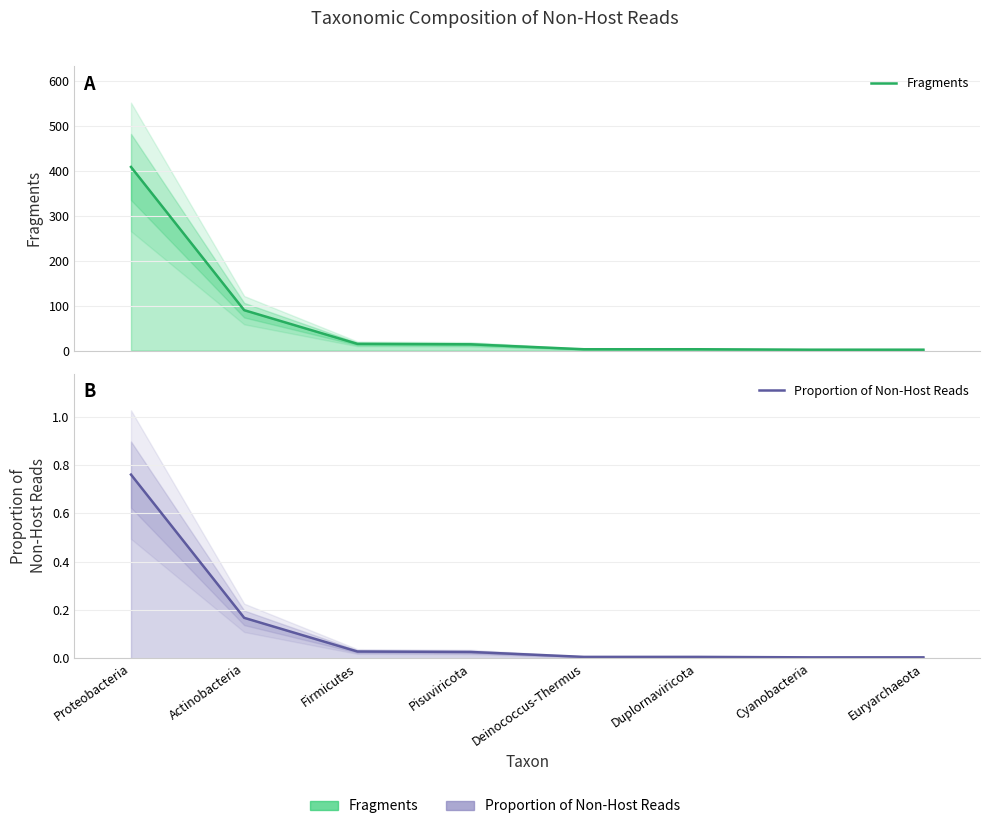

Where is Fragments nearest to the value 205?

Actinobacteria